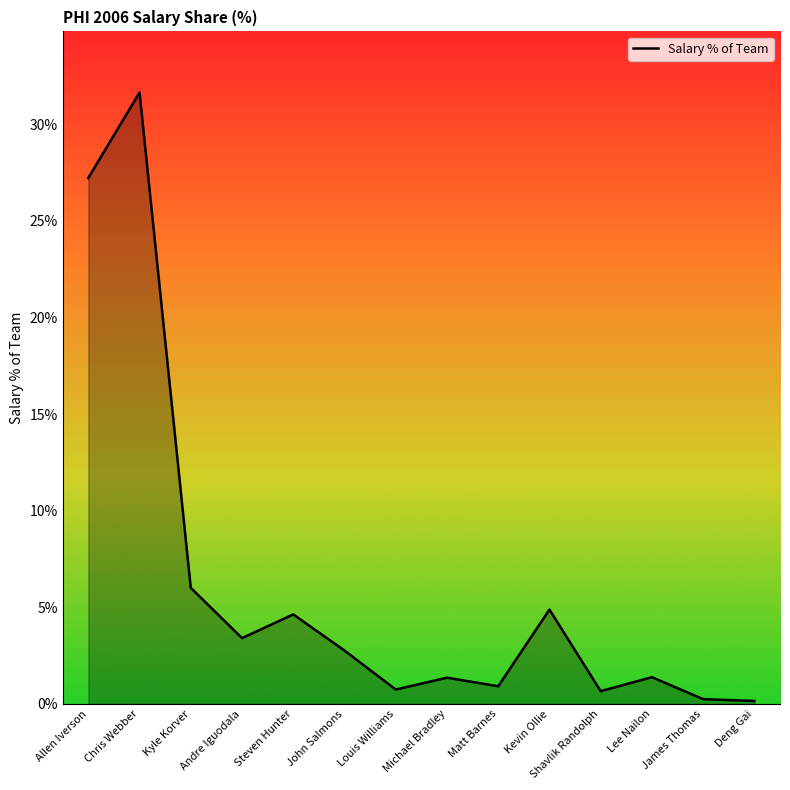

Which has a higher value, Deng Gai or Kevin Ollie?

Kevin Ollie